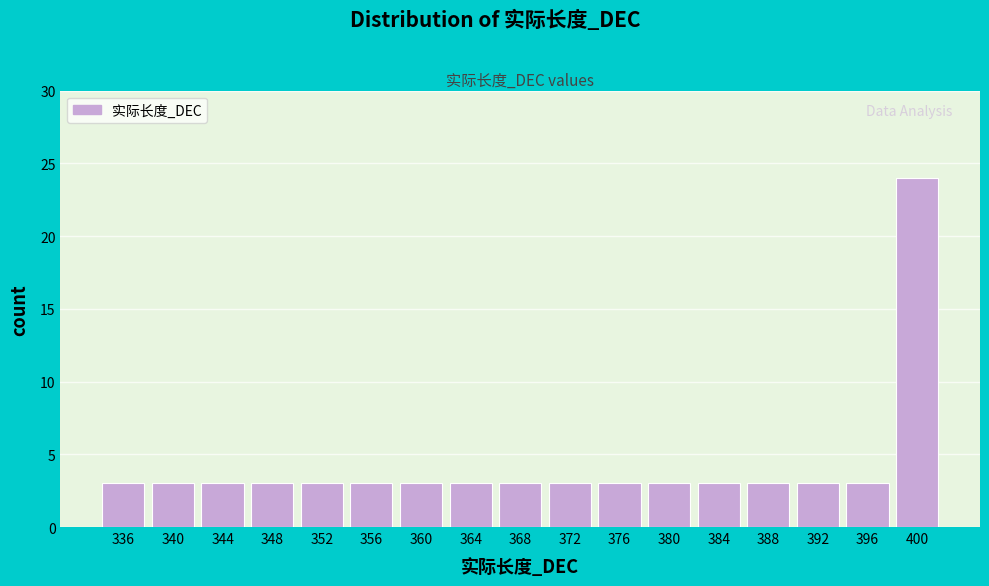

Reading left to right, transcribe all the data shown in this chart.

336=3	340=3	344=3	348=3	352=3	356=3	360=3	364=3	368=3	372=3	376=3	380=3	384=3	388=3	392=3	396=3	400=24